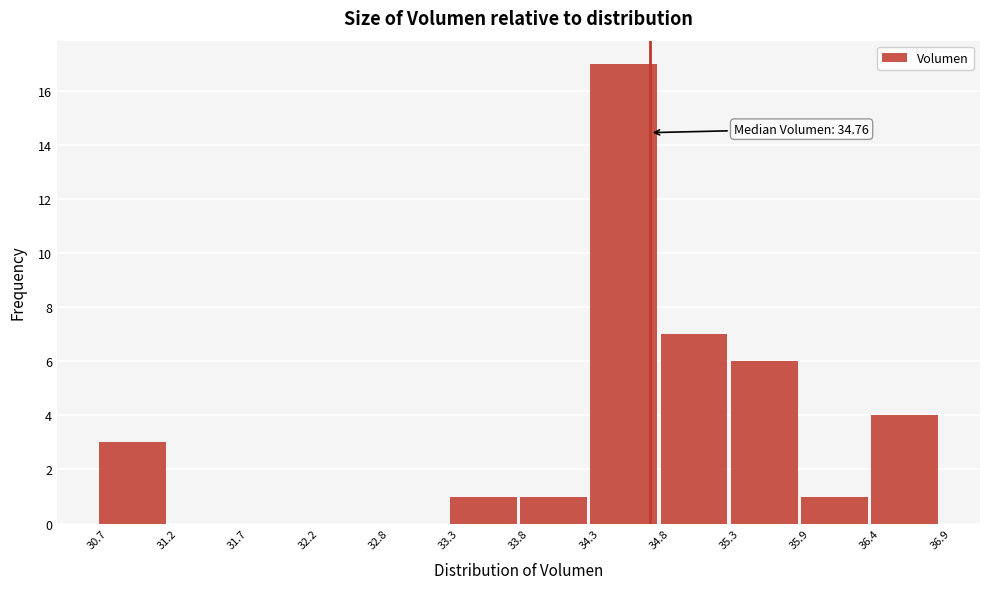

Over which range of the x-axis is the bar tallest?

34.3 to 34.8